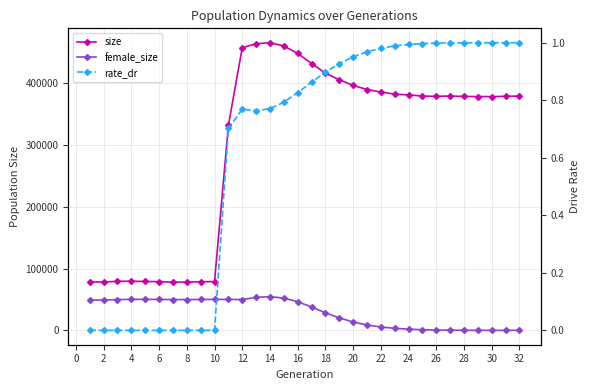

True or false: rate_dr and size cross at least once.

False